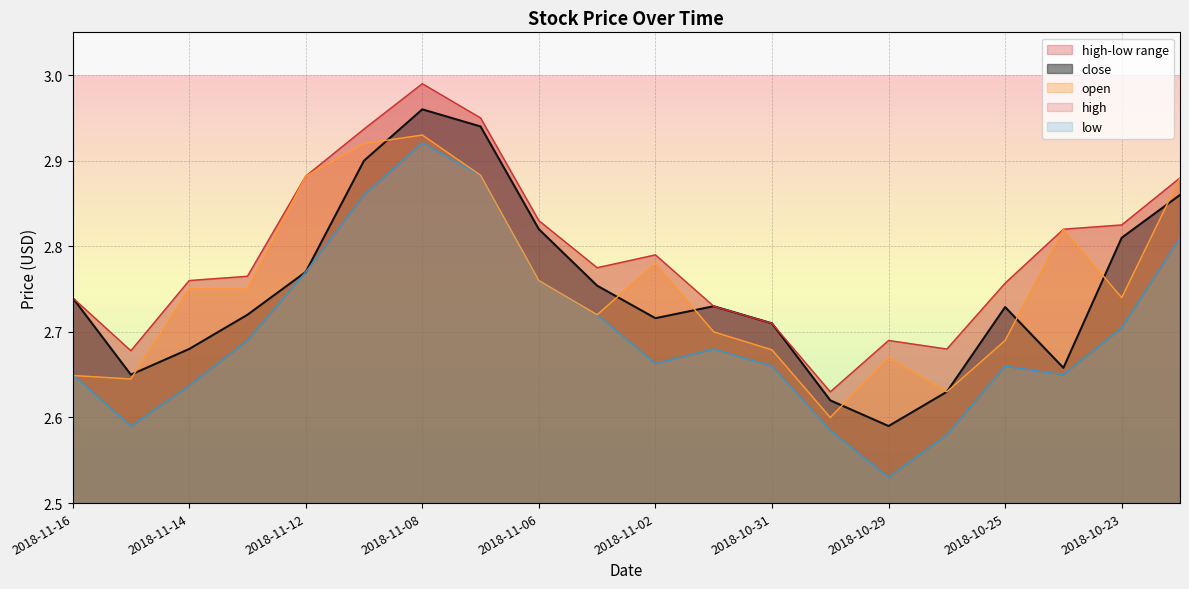

How many lines are shown in the chart?

4